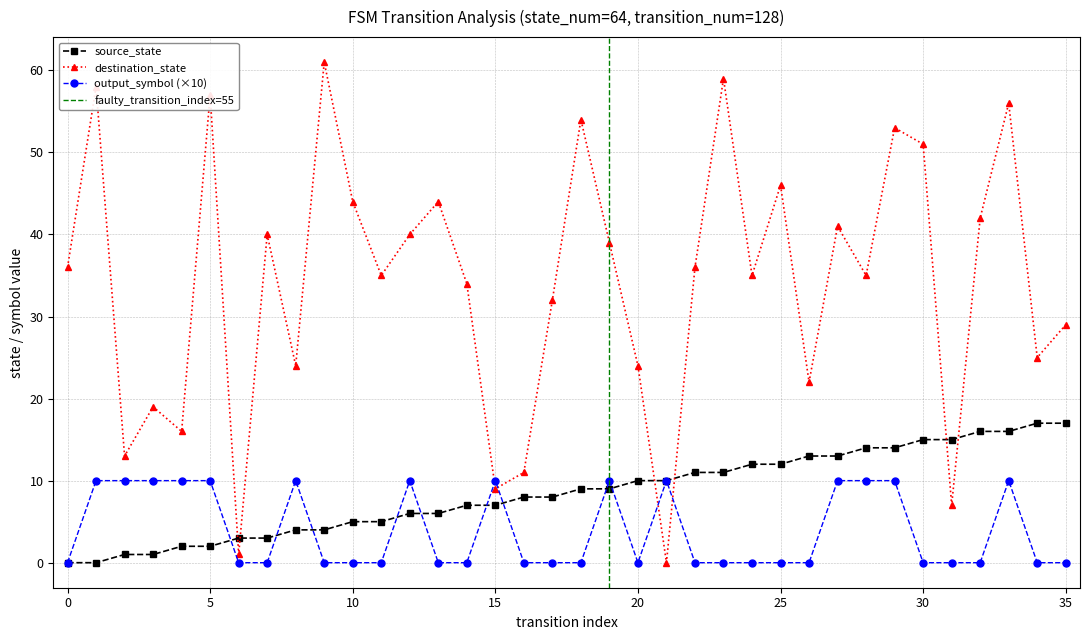

Reading left to right, what are all the values shown in this chart?

source_state: 0	0	1	1	2	2	3	3	4	4	5	5	6	6	7	7	8	8	9	9	10	10	11	11	12	12	13	13	14	14	15	15	16	16	17	17
destination_state: 36	58	13	19	16	57	1	40	24	61	44	35	40	44	34	9	11	32	54	39	24	0	36	59	35	46	22	41	35	53	51	7	42	56	25	29
output_symbol: 0	10	10	10	10	10	0	0	10	0	0	0	10	0	0	10	0	0	0	10	0	10	0	0	0	0	0	10	10	10	0	0	0	10	0	0